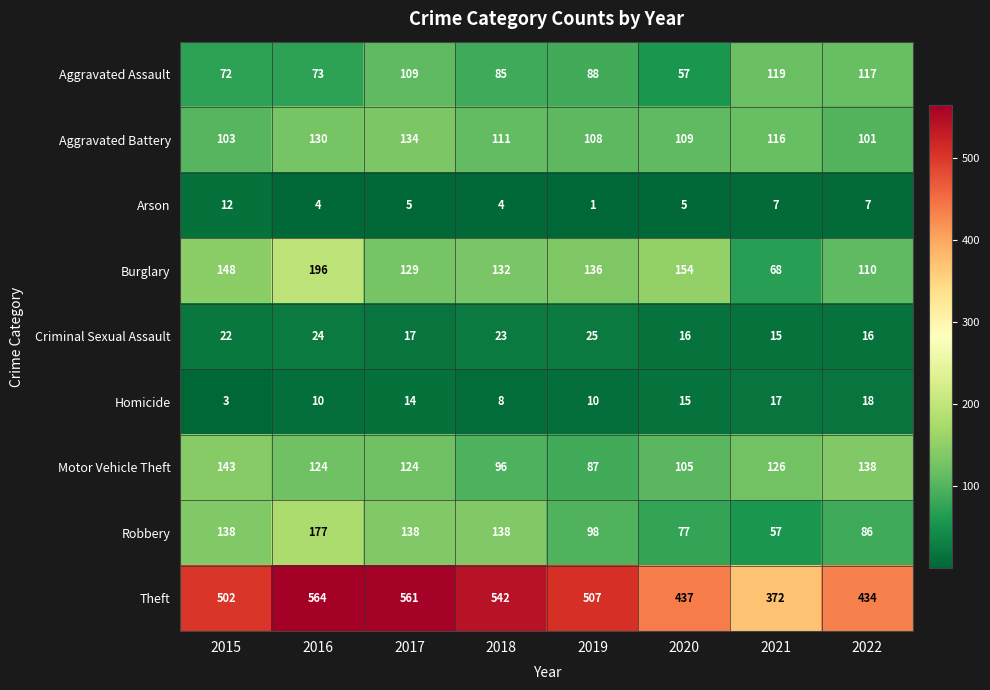

Is it true that Arson equals 12 at 2021?

False